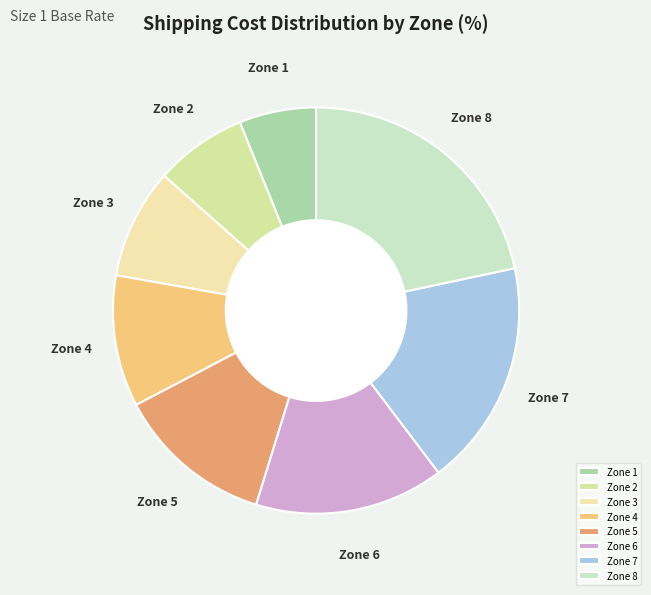

Which has a higher value, Zone 1 or Zone 2?

Zone 2